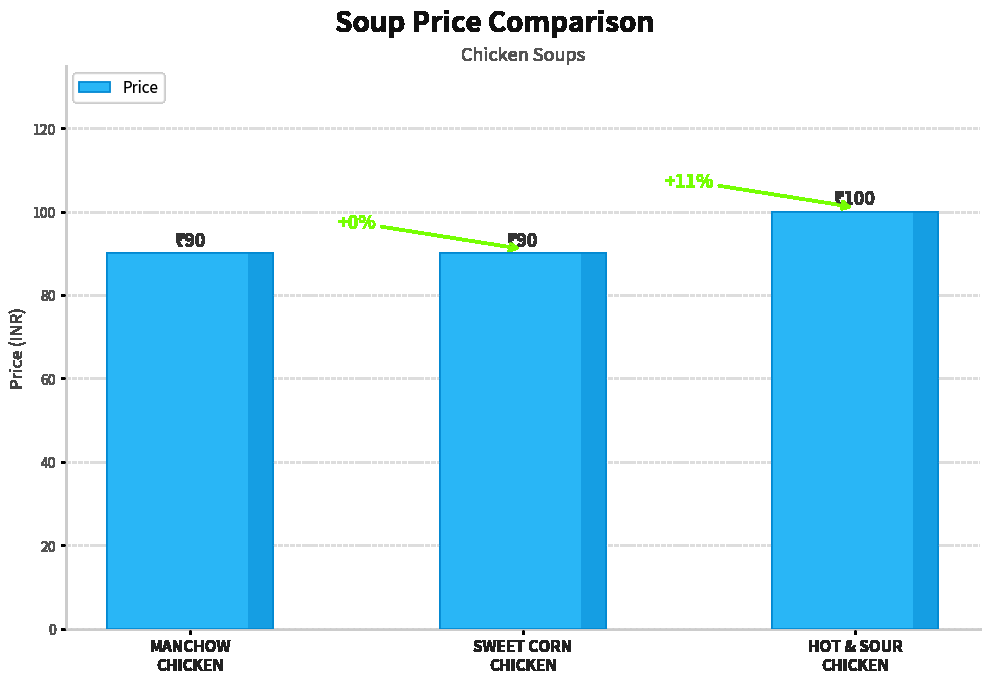

The chart shows a value of 100 at HOT & SOUR
CHICKEN. True or false?

True